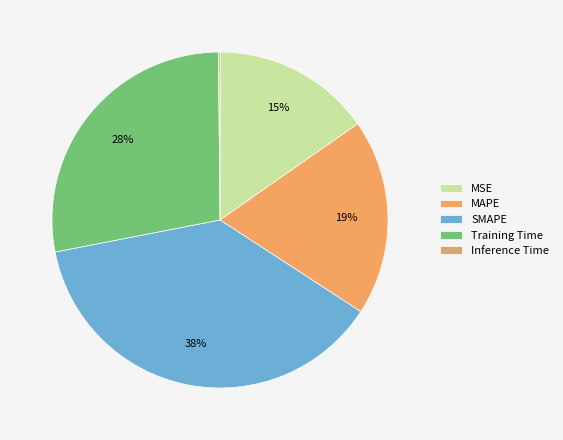

Is it true that MSE is 28% of the pie?

False